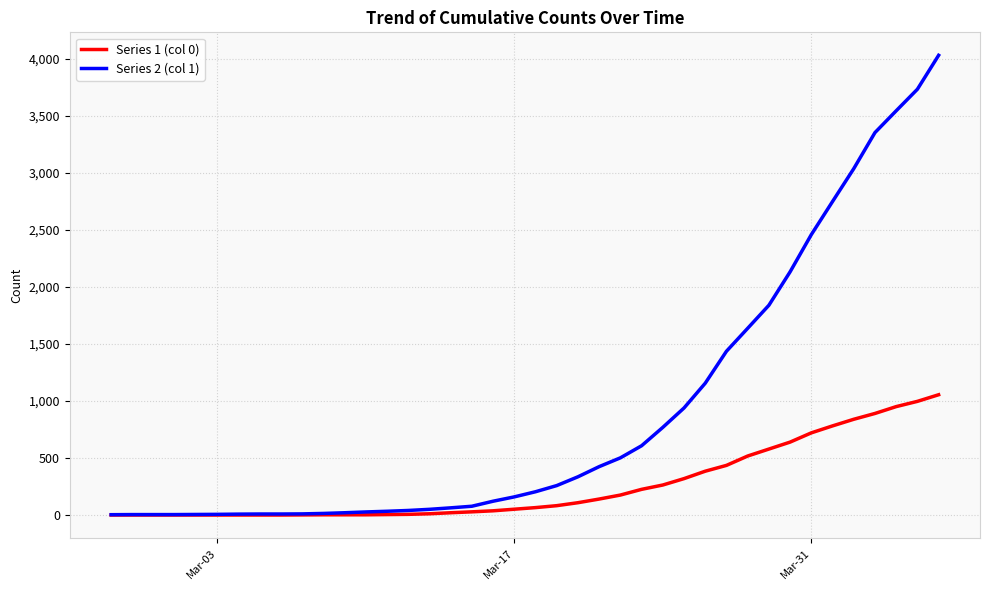

Which series has the largest total across all categories?

Series 2 (col 1)